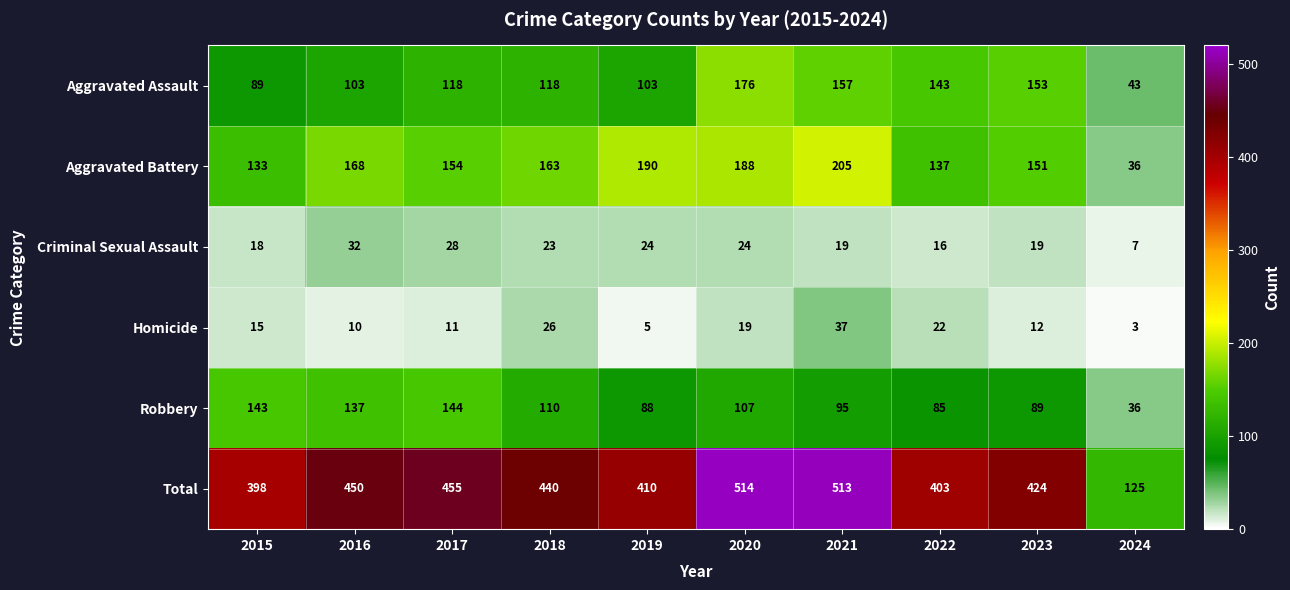

How many categories are shown in the chart?

10